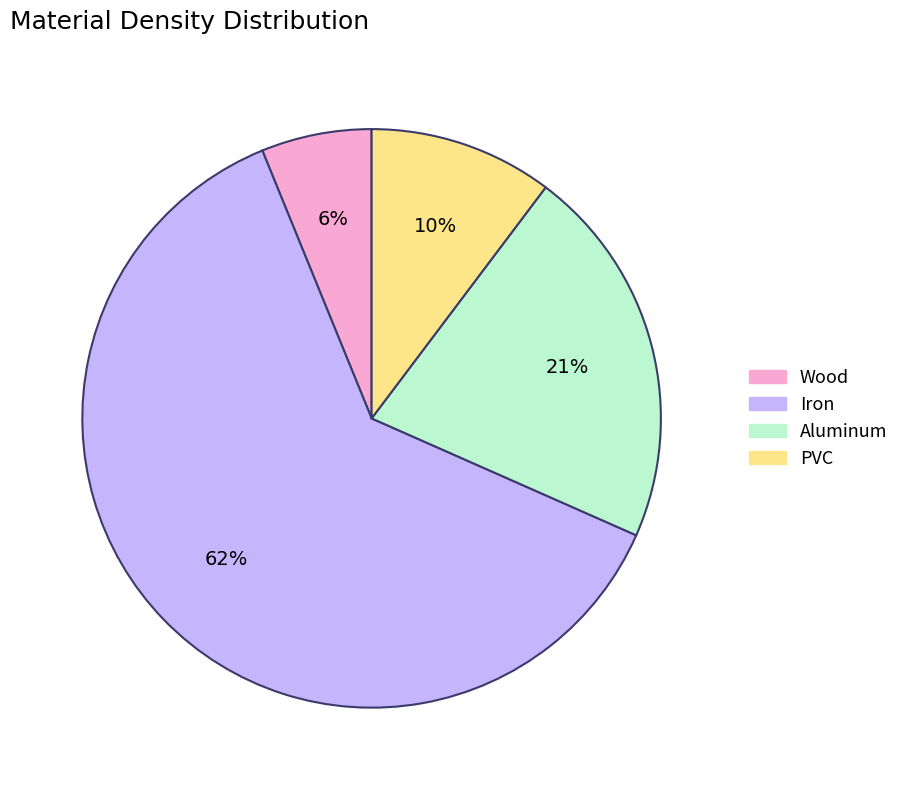

Is there any slice that represents more than half of the pie?

Yes